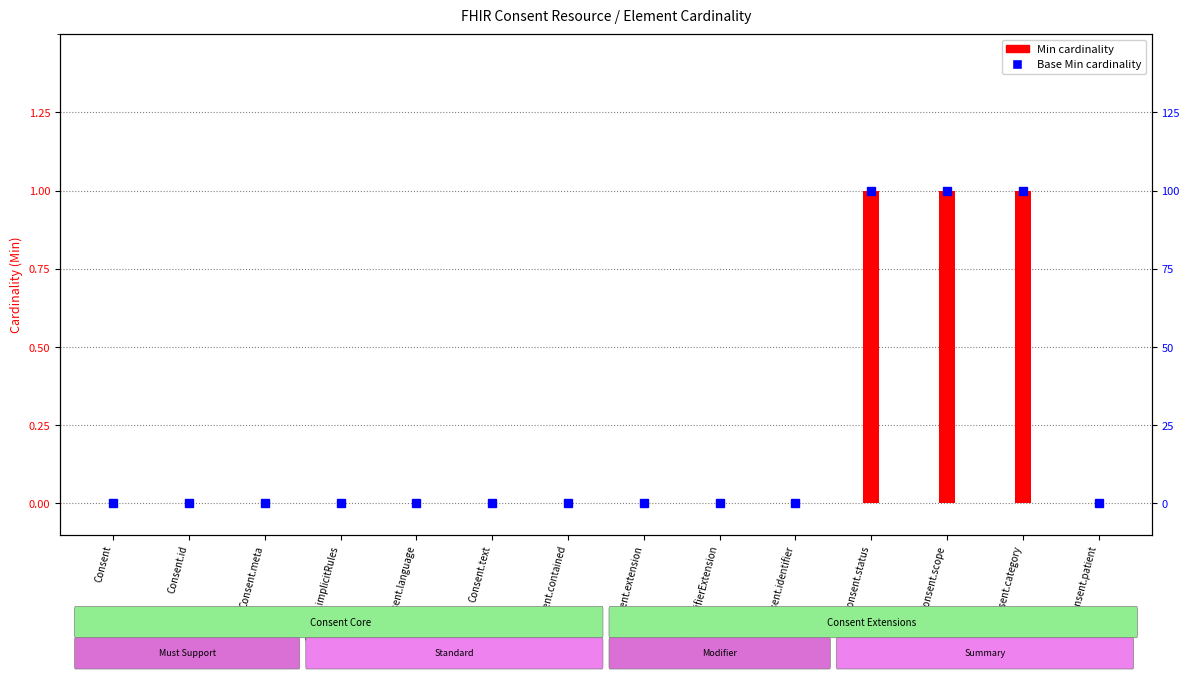

Are the bars grouped side by side (vs. stacked)?

No